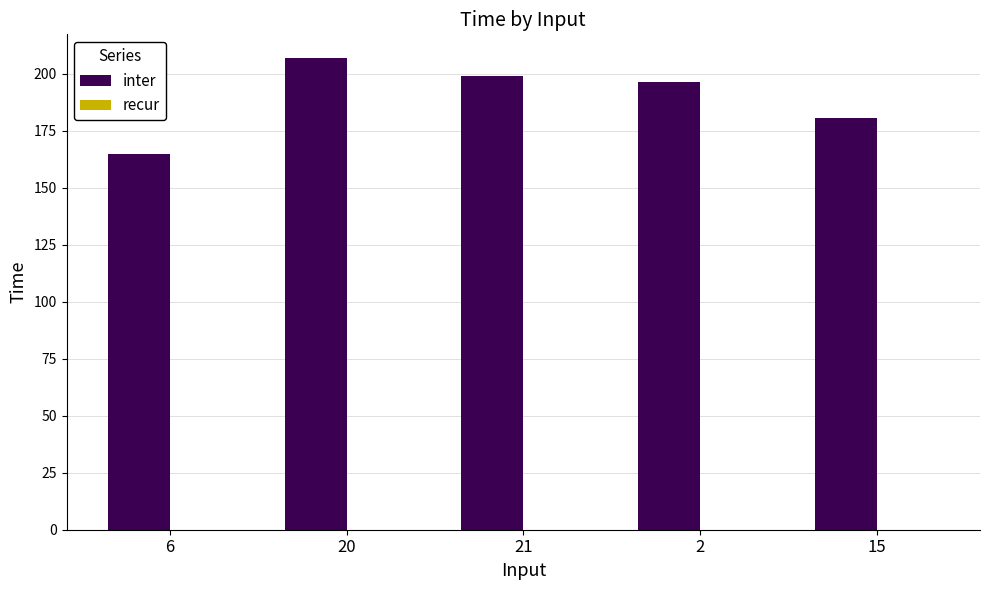

What is the spread (max minus min) of values at 20?

206.9